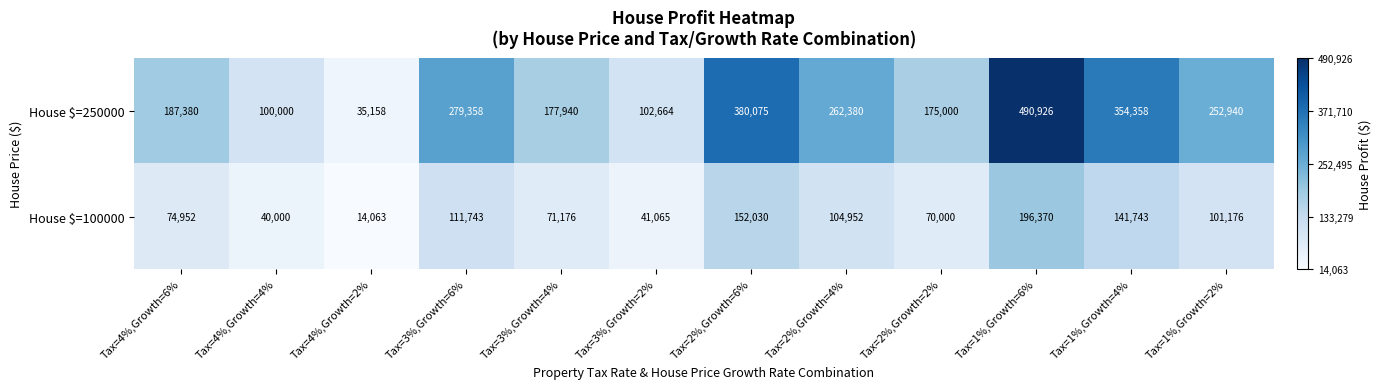

Which series has the largest range (max minus min)?

House $=250000